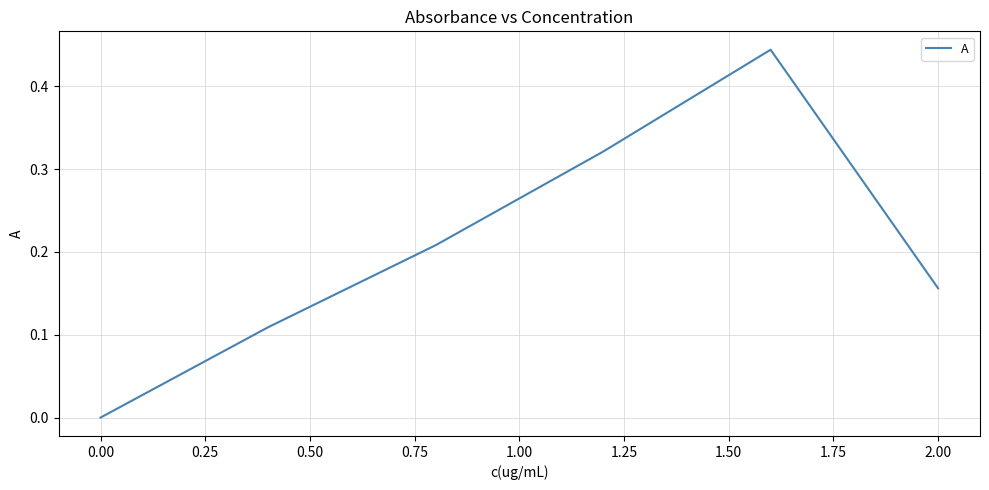

How many values exceed 0?

5